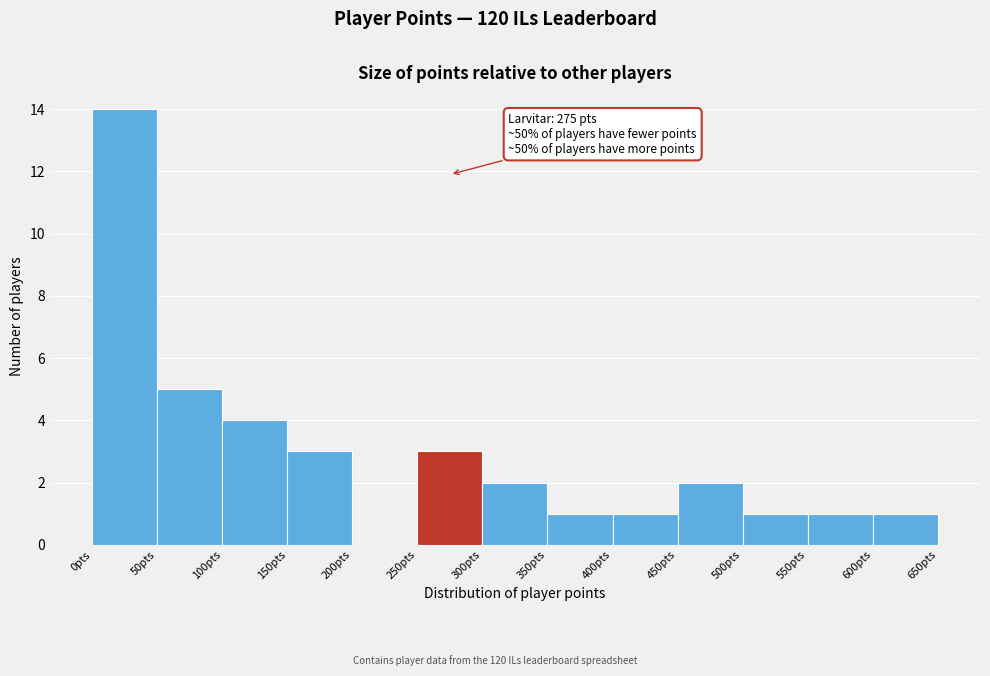

Which range on the x-axis has the tallest bar?

0 to 50